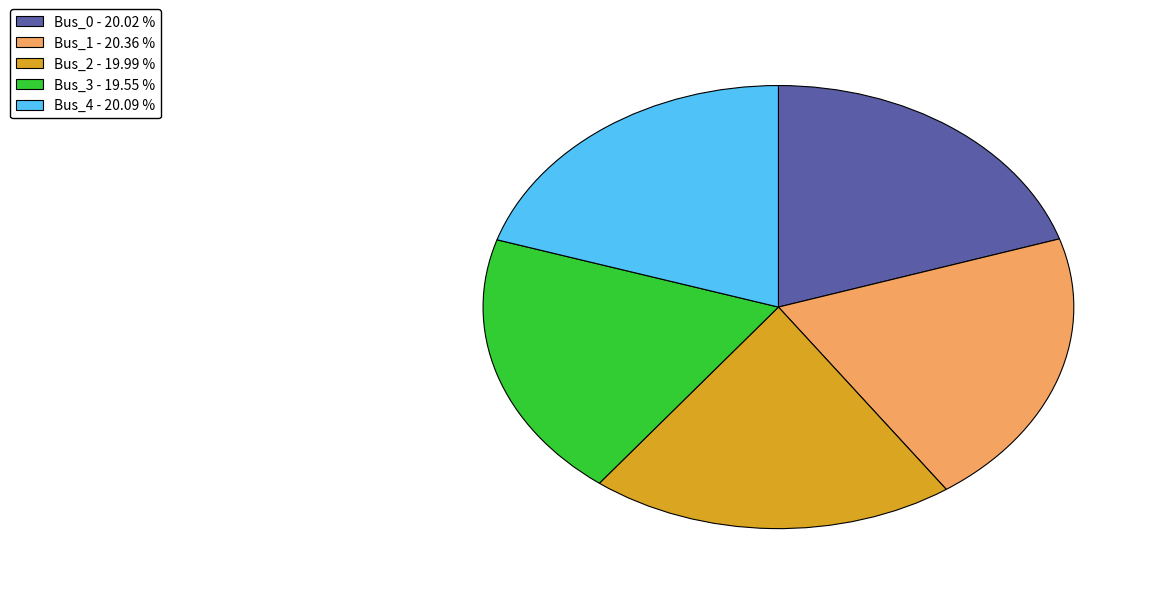

Do Bus_2 and Bus_1 together represent more than half of the pie?

No